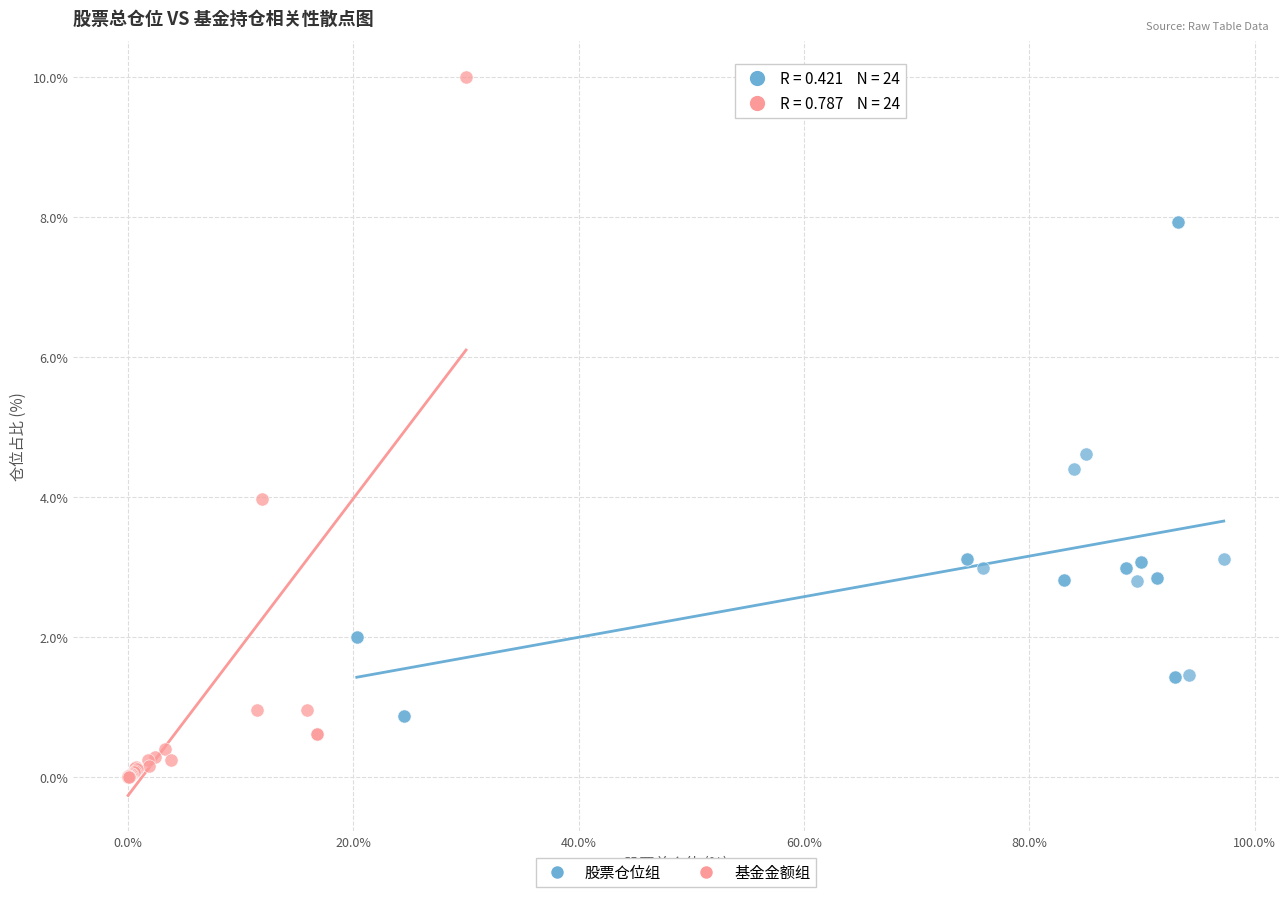

Which series has the widest spread of Y values?

基金金额组